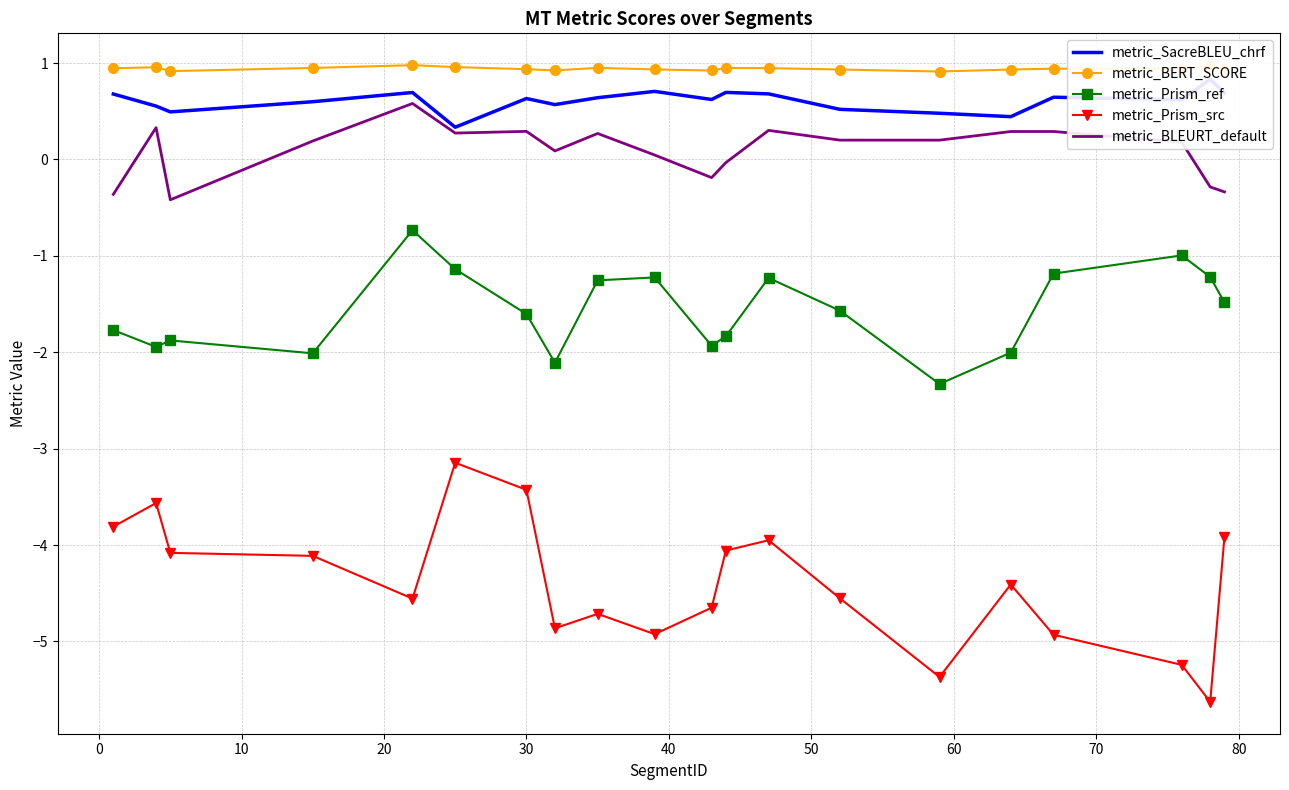

How many interior local valleys does the metric_Prism_src series have?

5